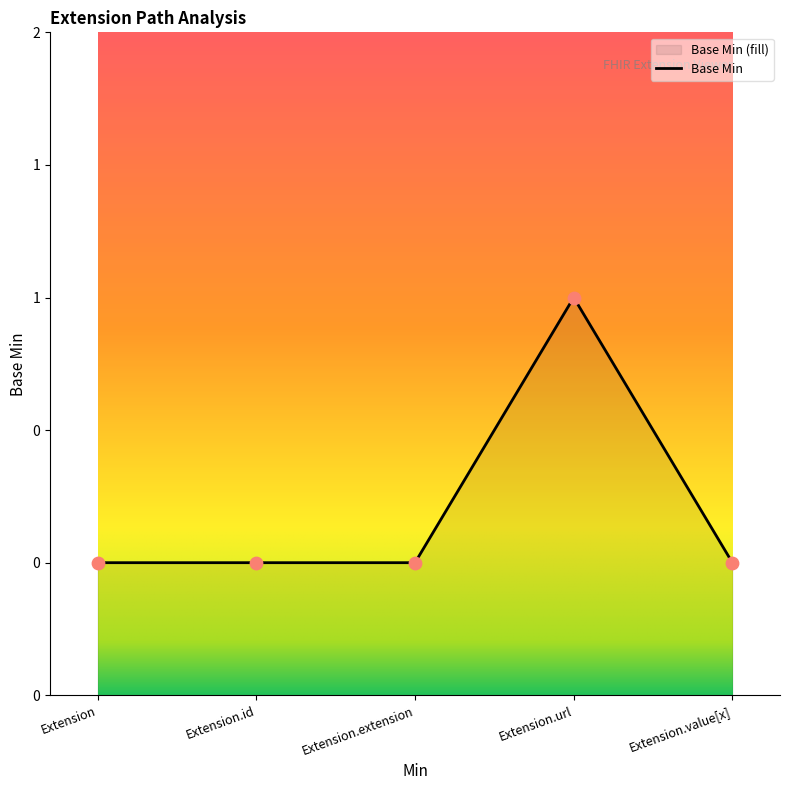

What is the change in value from Extension.url to Extension.value[x]?

-1